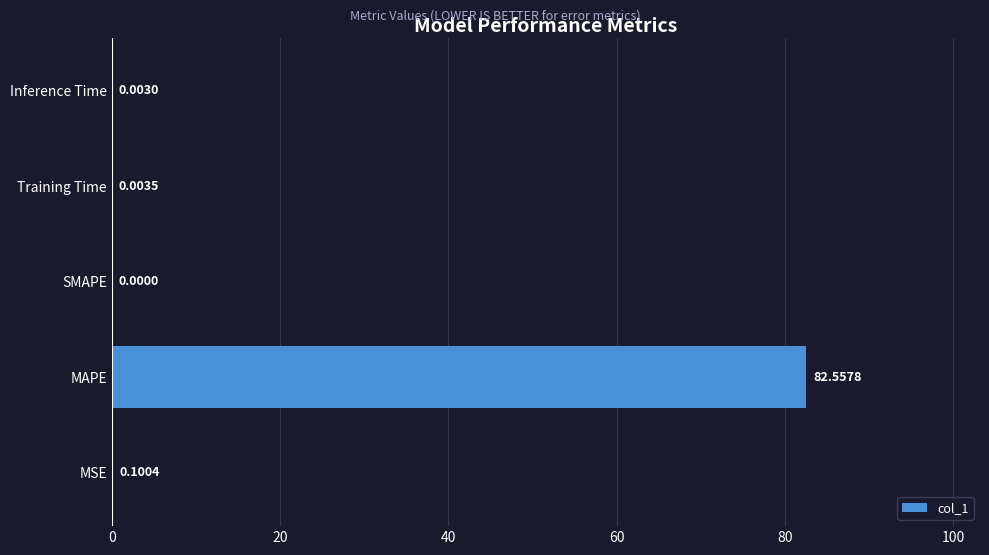

At which label is the value closest to 41?

MSE